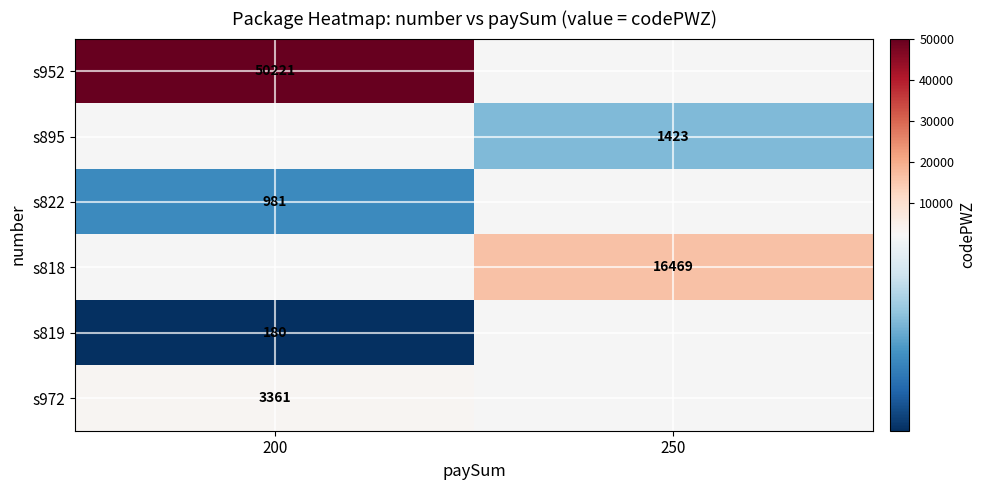

What is the difference between the highest and lowest values at 200?

50041.0